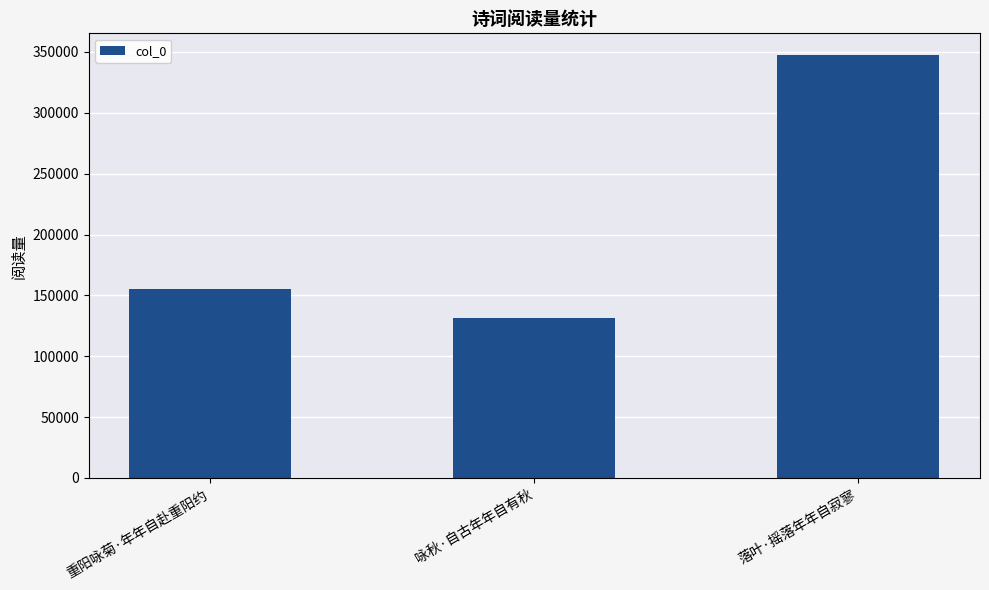

The value at 重阳咏菊·年年自赴重阳约 is 51138. True or false?

False